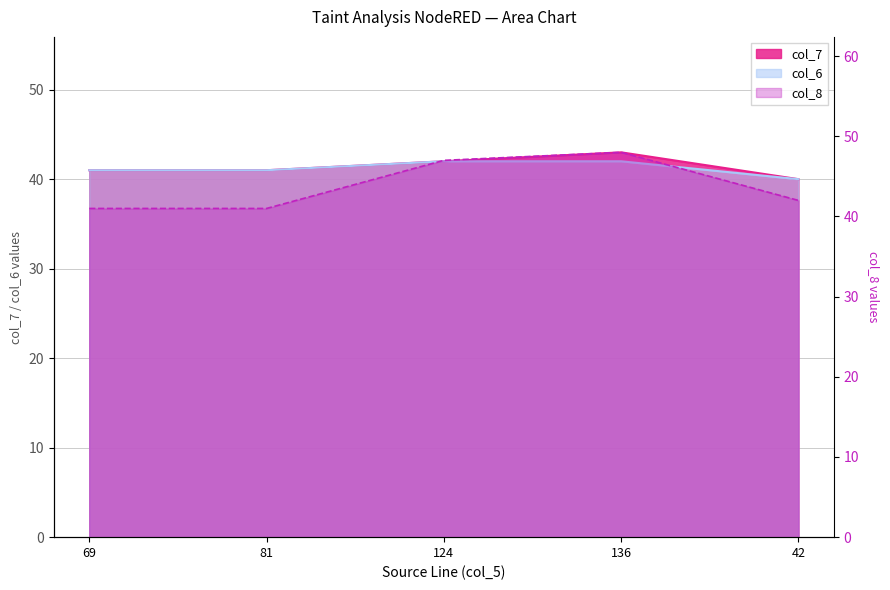

What are all the series names shown in the legend?

col_7, col_6, col_8